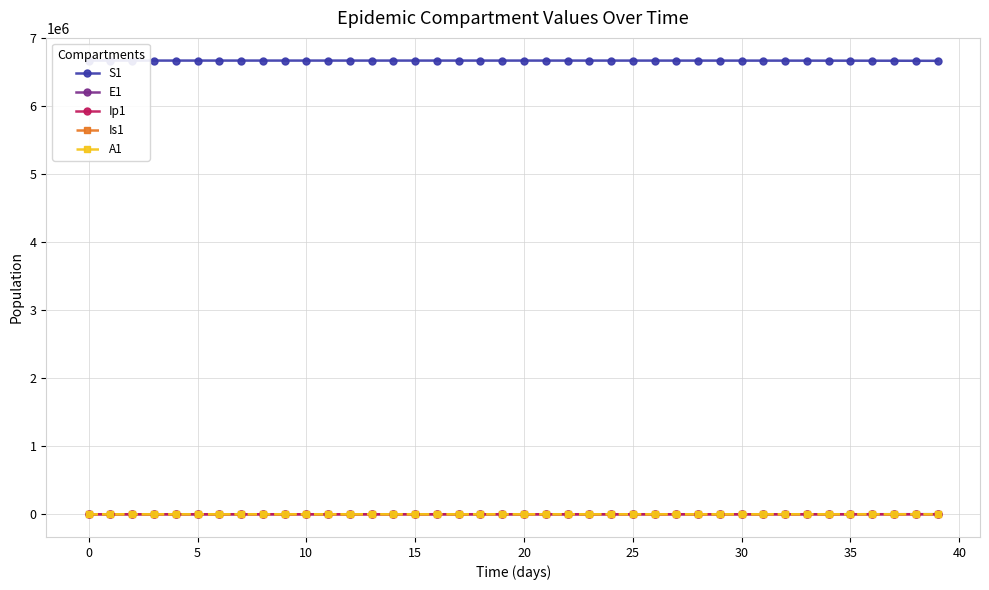

How many series are shown in this chart?

5